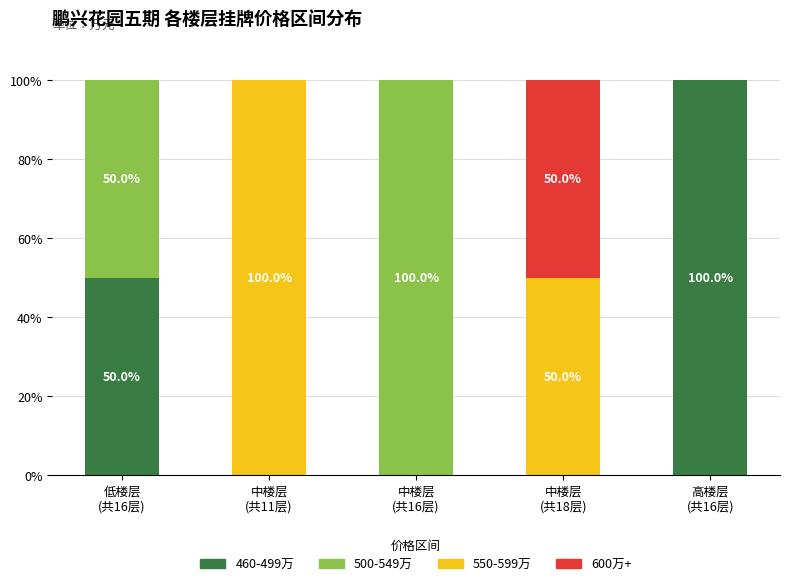

What is the maximum value for 460-499万?

100